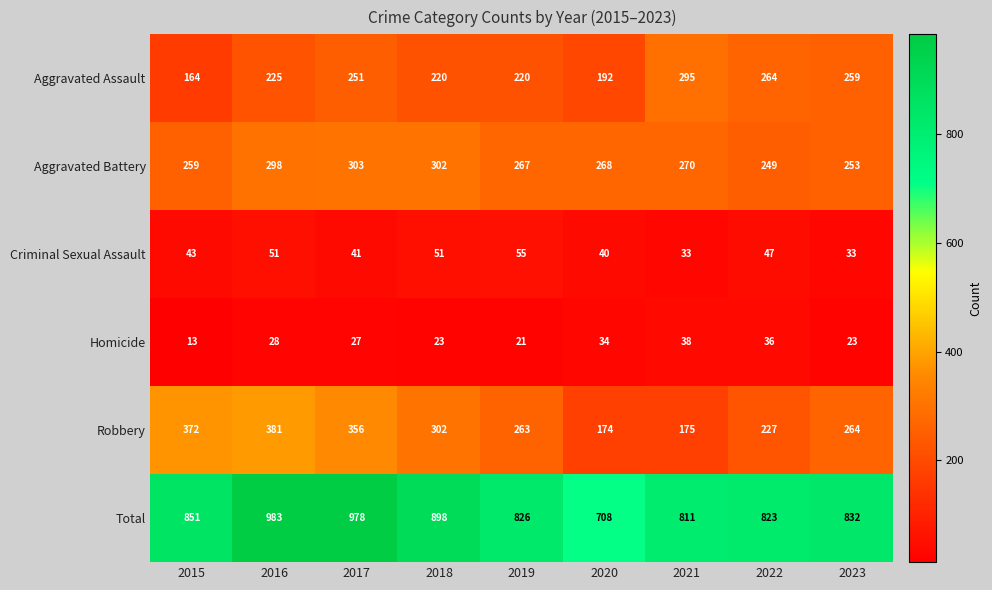

What is the difference between the Criminal Sexual Assault values at 2021 and 2018?

18